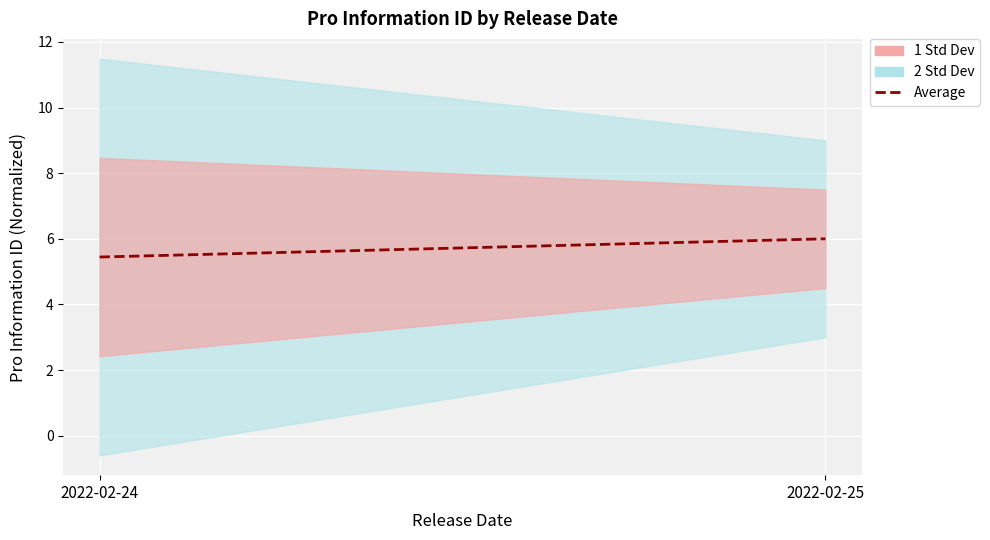

What is the smallest value displayed?

5.4